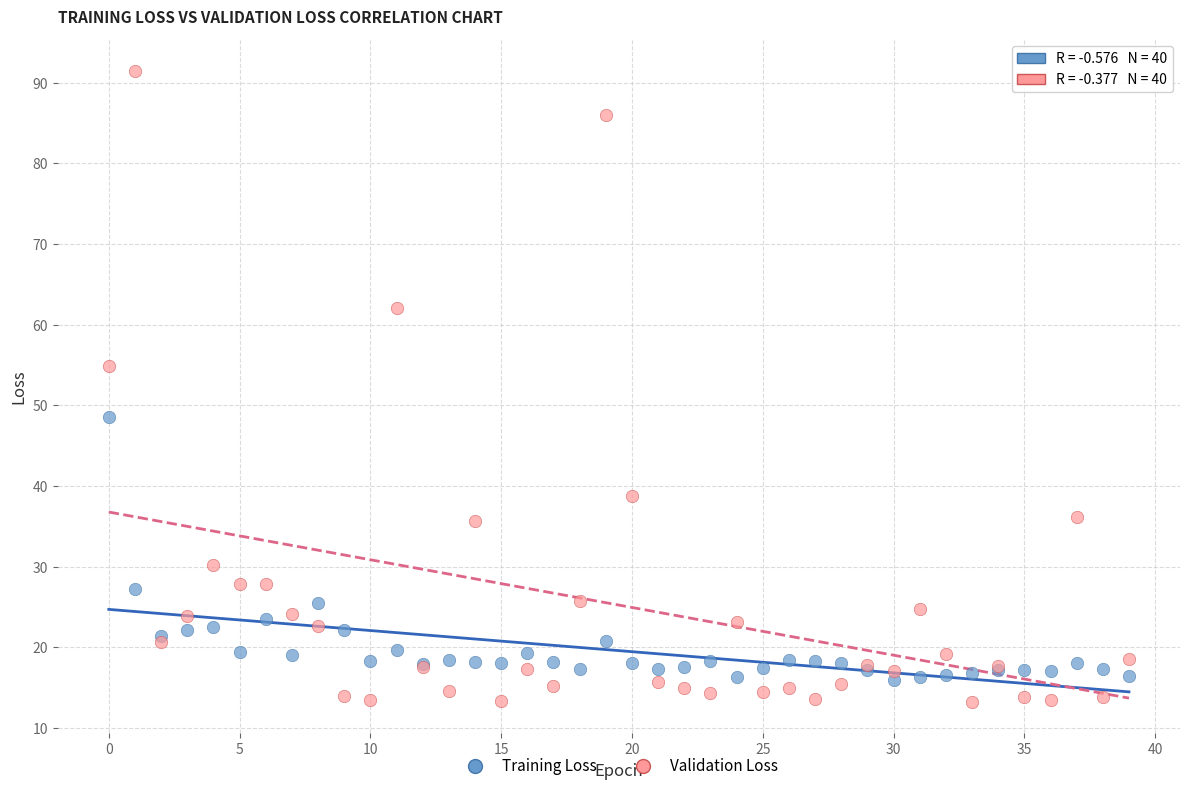

Which series has the widest spread of Y values?

Validation Loss